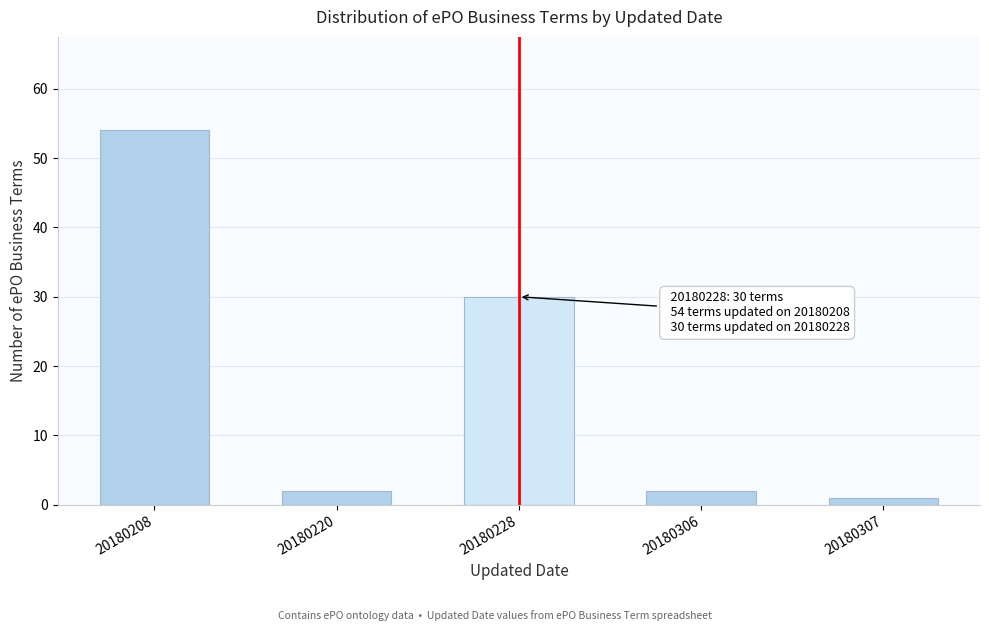

Reading left to right, transcribe all the data shown in this chart.

20180208=54	20180220=2	20180228=30	20180306=2	20180307=1